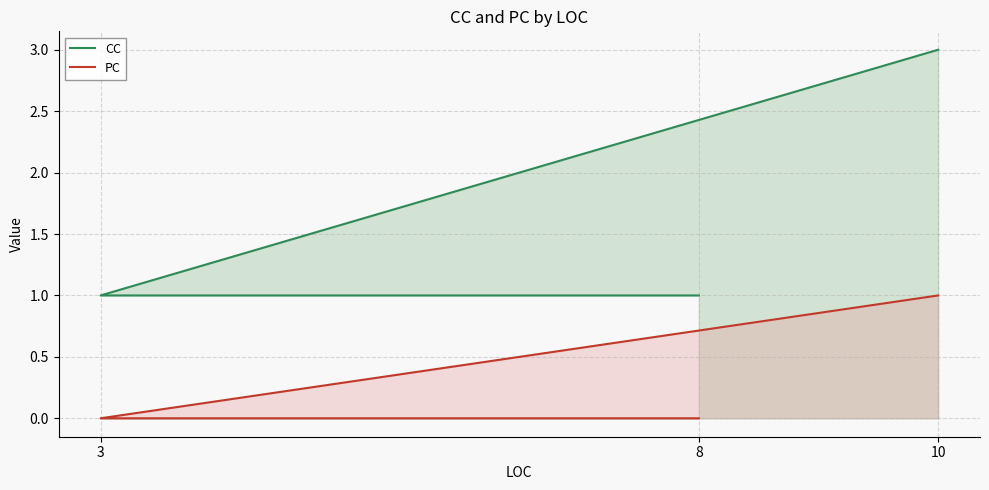

List the series in order of their overall mean, highest first.

CC, PC